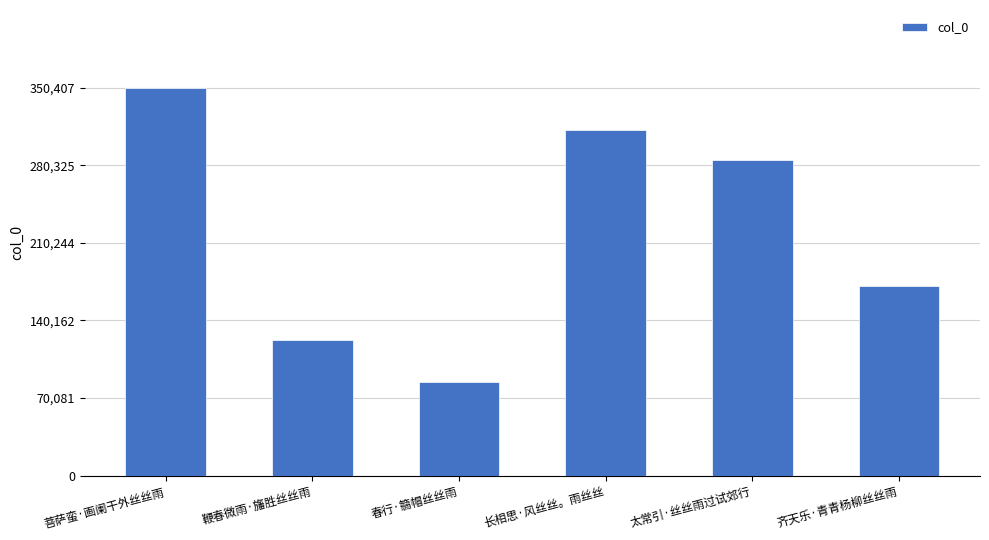

At which label does the data first exceed 285264?

菩萨蛮·画阑干外丝丝雨